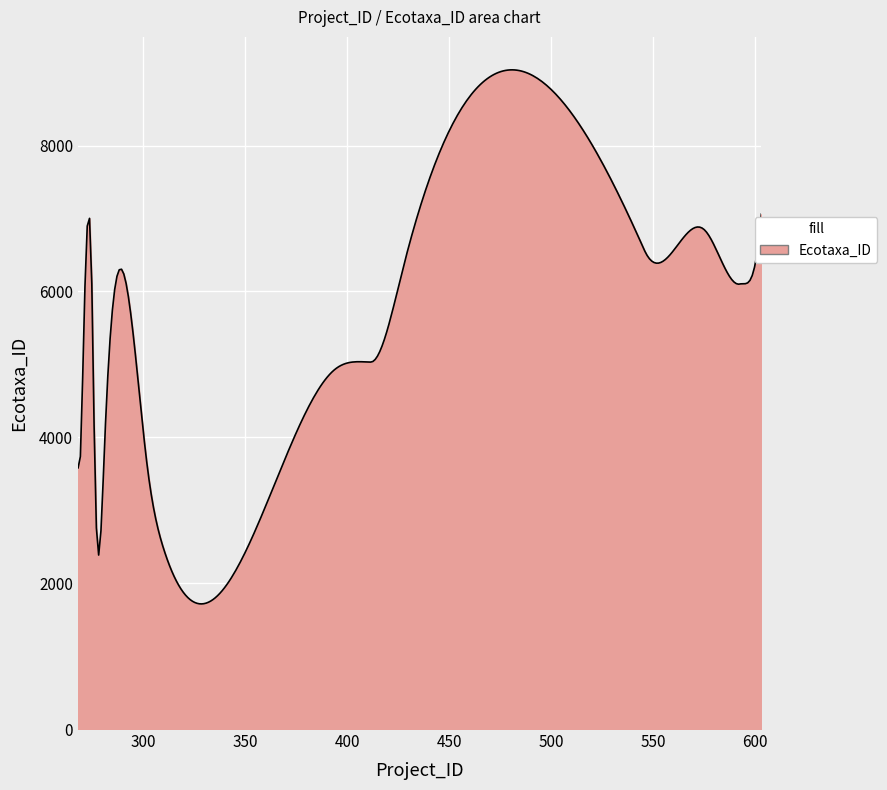

What is the maximum value shown in the chart?

9037.6